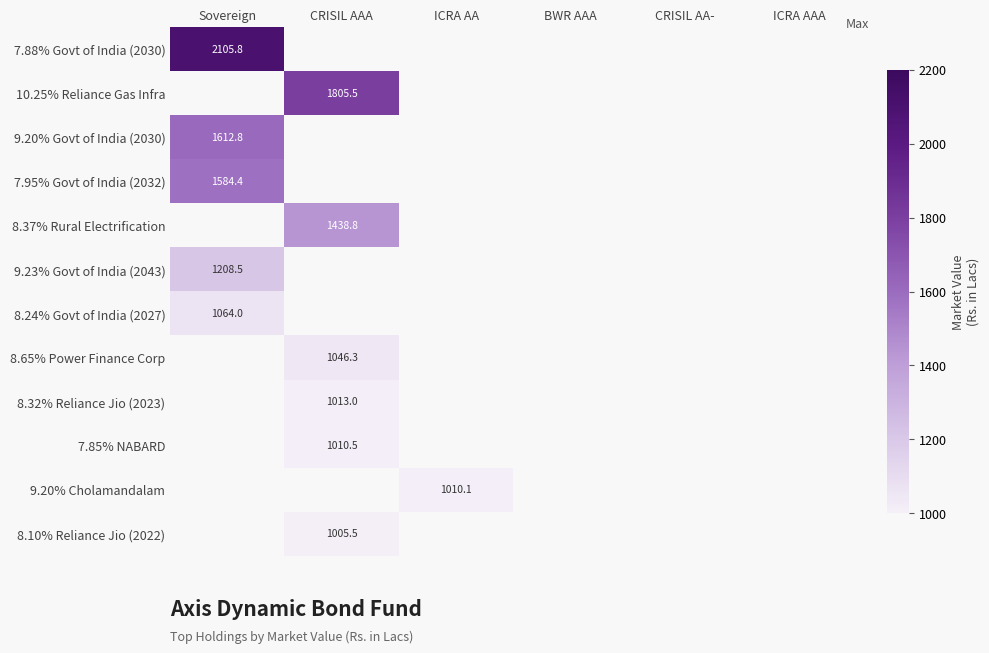

Between ICRA AAA and Sovereign, which is larger?

Sovereign